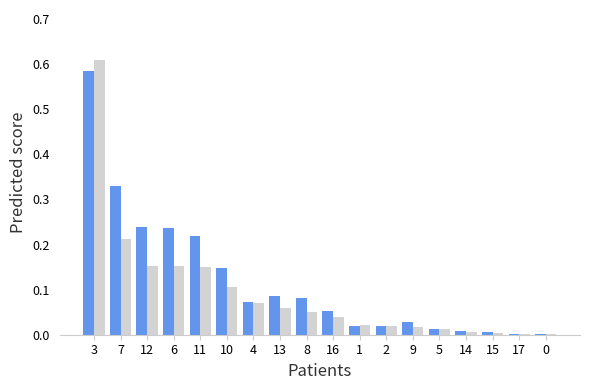

At which category does the chart reach its peak across all series?

3